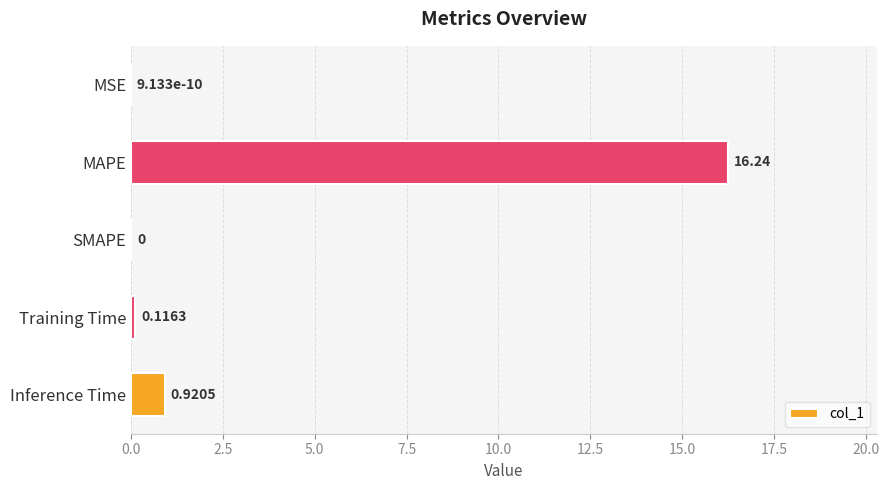

Does the chart contain stacked bars?

No